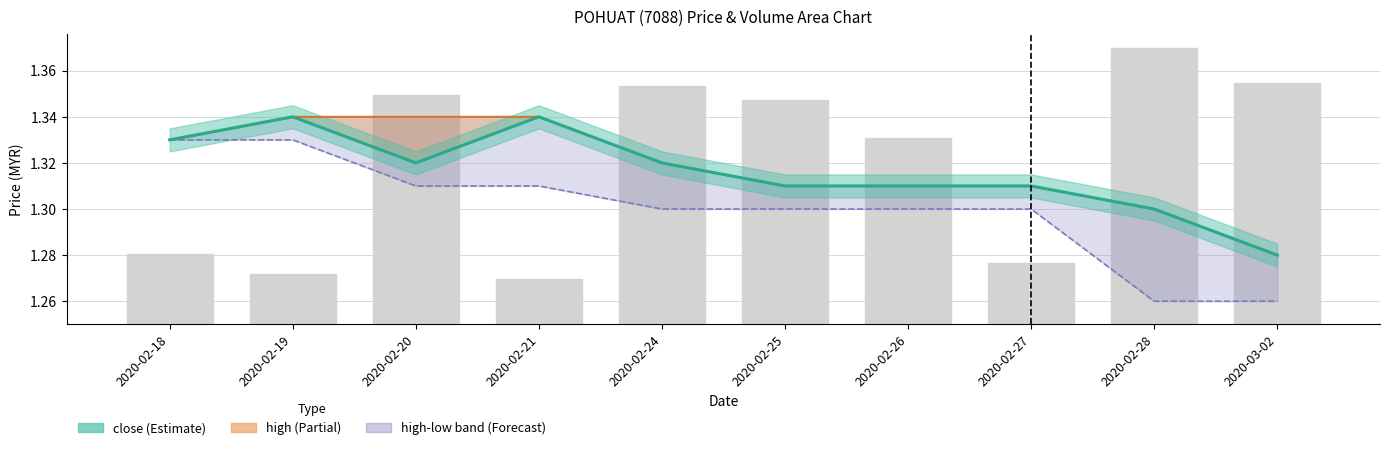

What is the label of the 4th bar from the left?

2020-02-21